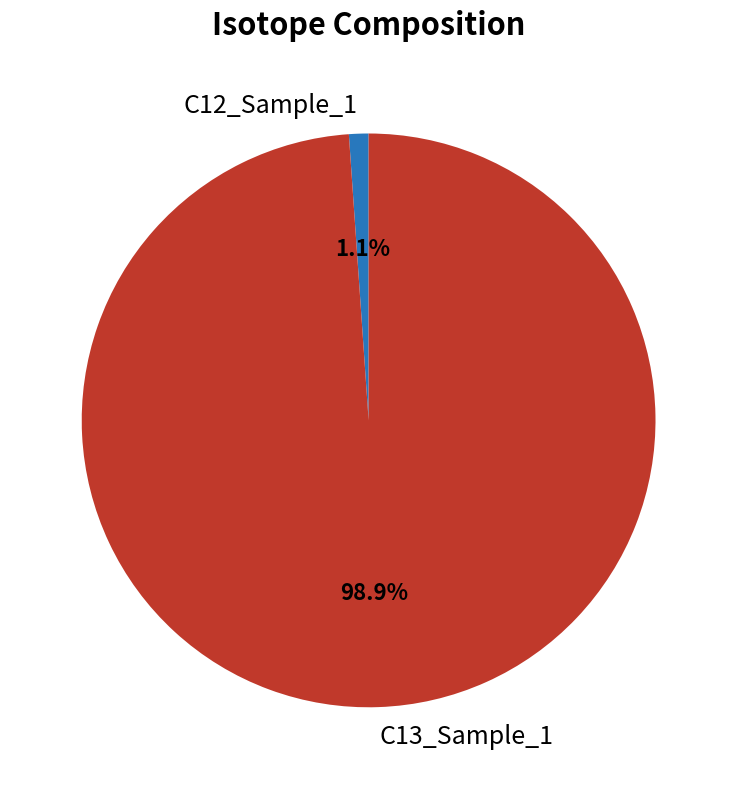

To the nearest percent, what percentage of the pie is C13_Sample_1?

99%